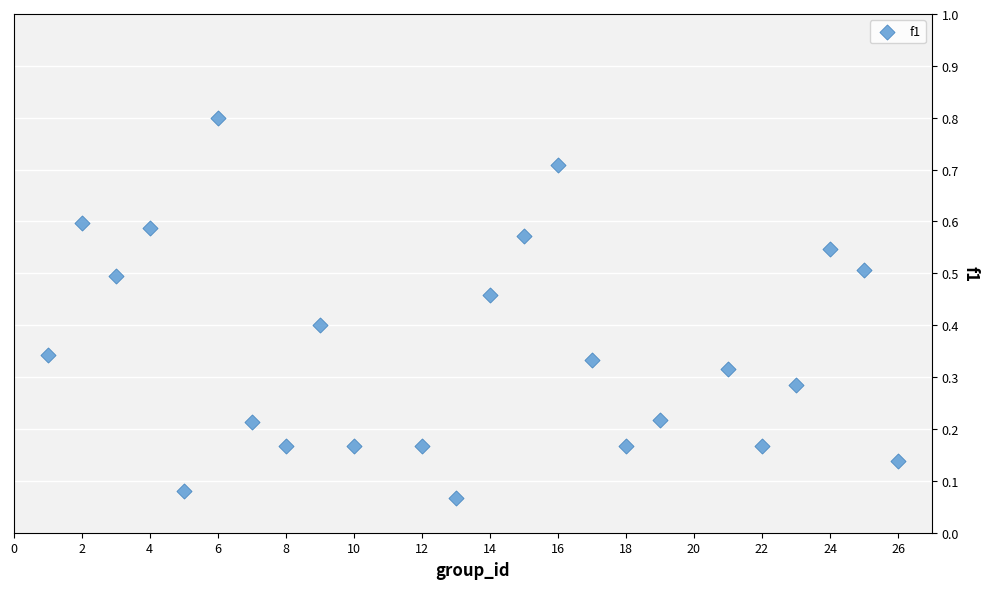

What is the range of X values (max minus min)?

25.0